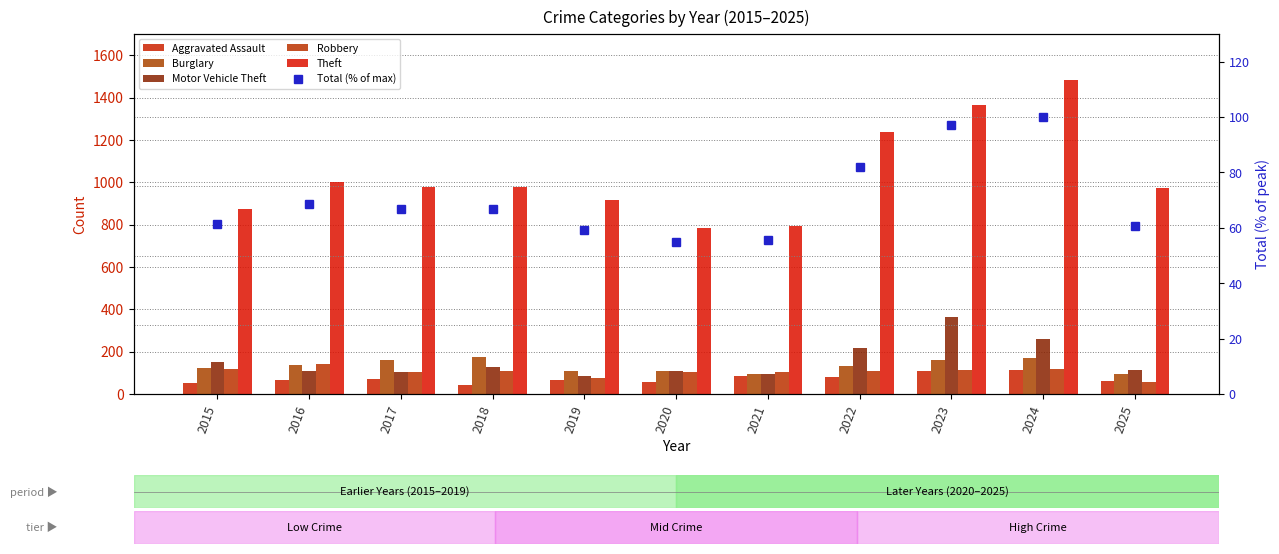

What value does the Theft series have at 2021?

791.0